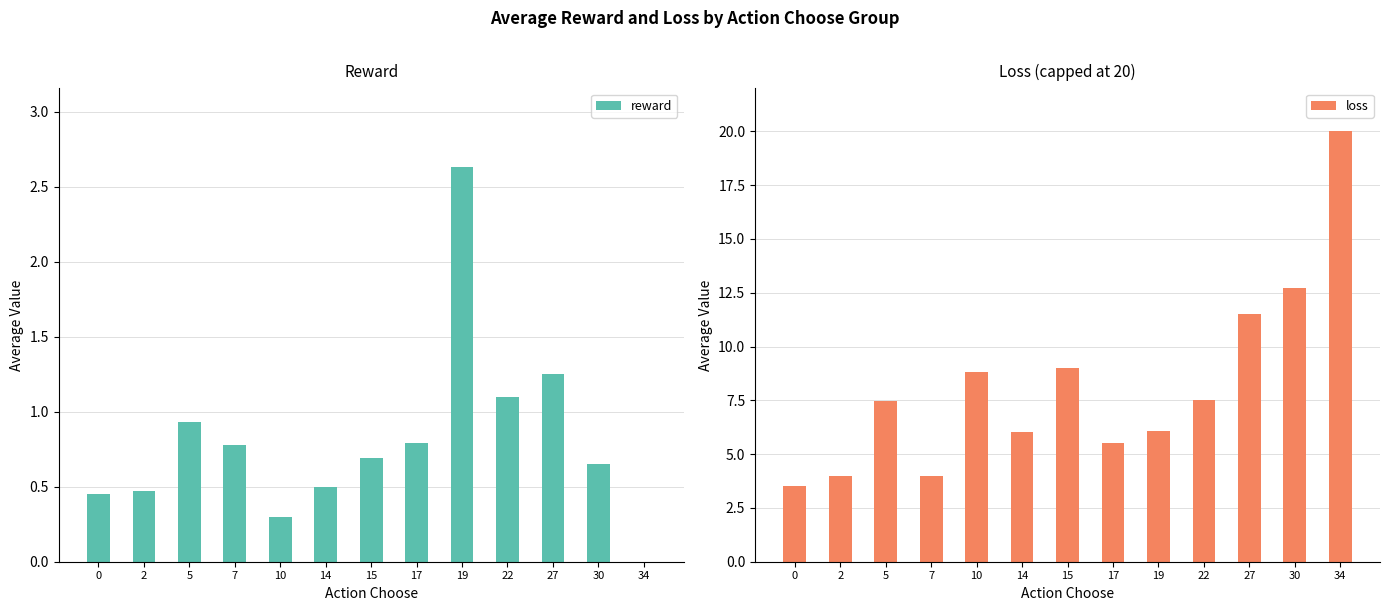

How many positive values does the reward series have?

12